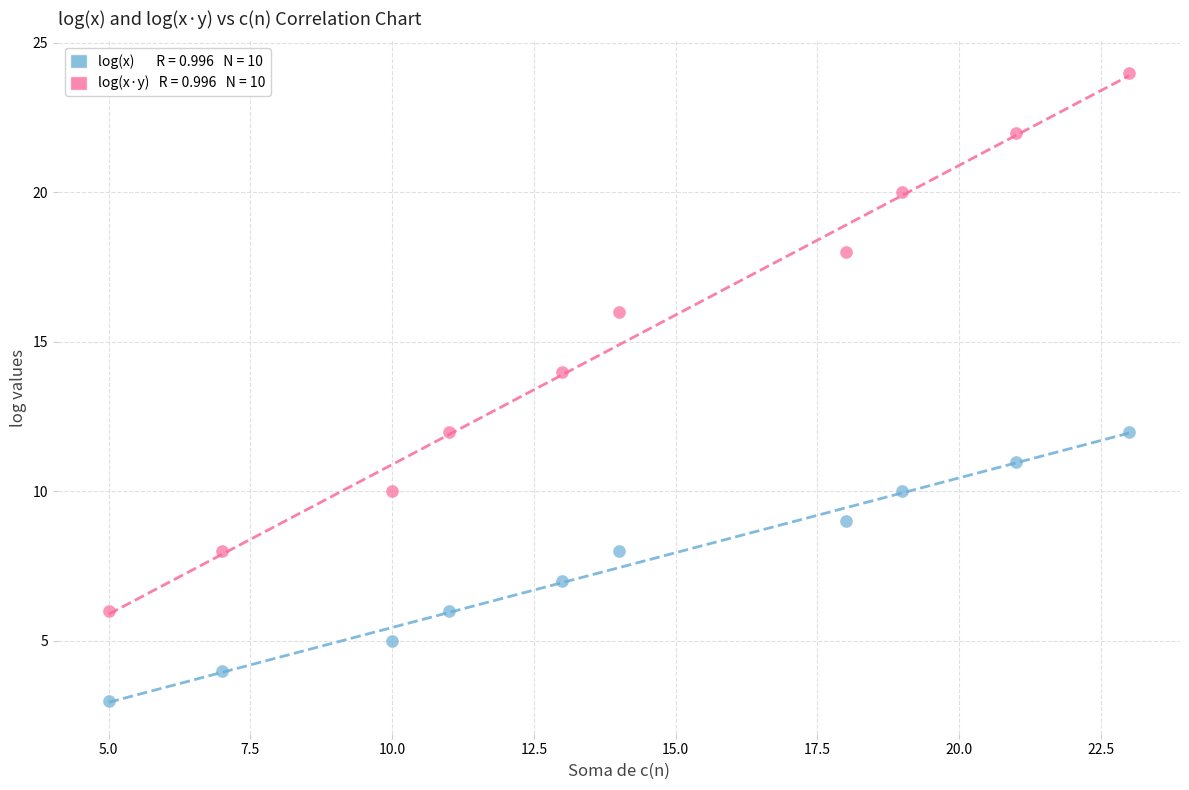

Across all data points, what is the range of Y values (max minus min)?

21